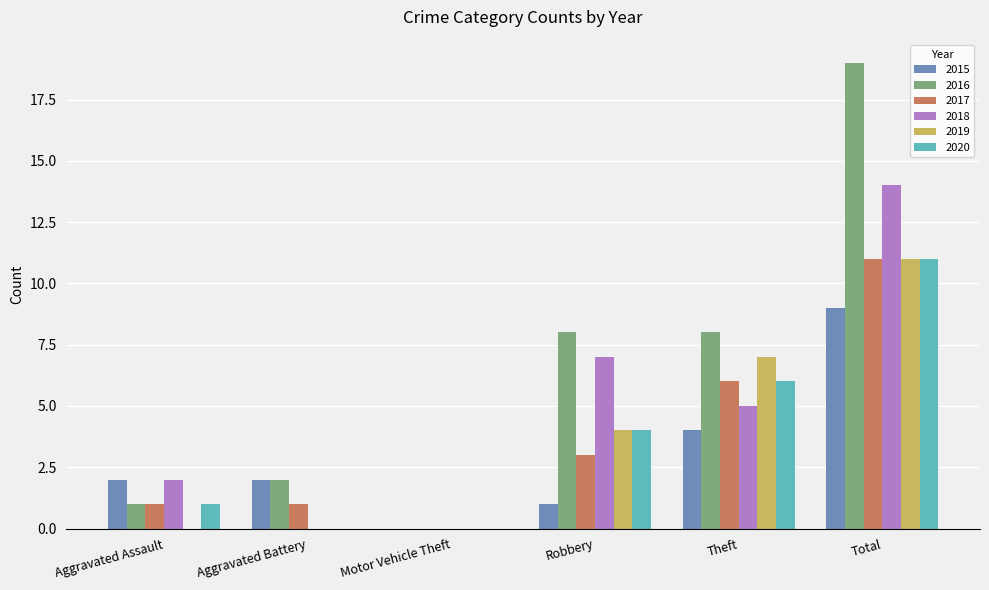

Which series has the widest spread of values?

2016